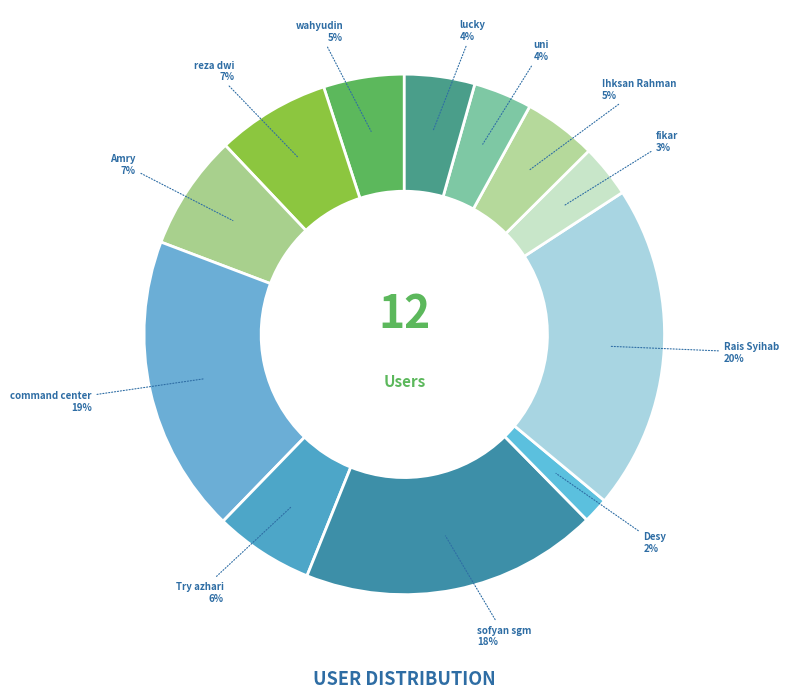

How many slices are in this pie chart?

12